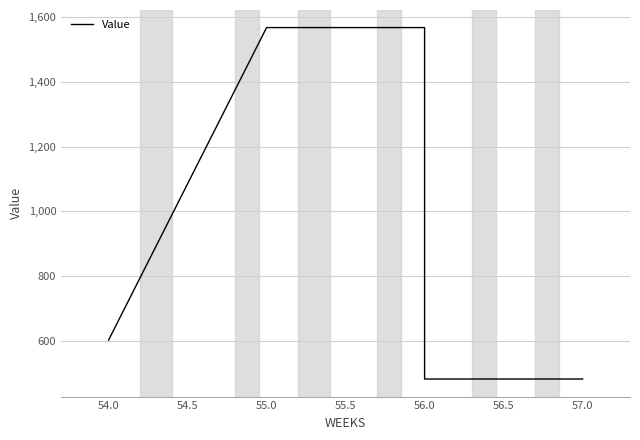

True or false: there are more than 2 points higher than both neighbors.

False